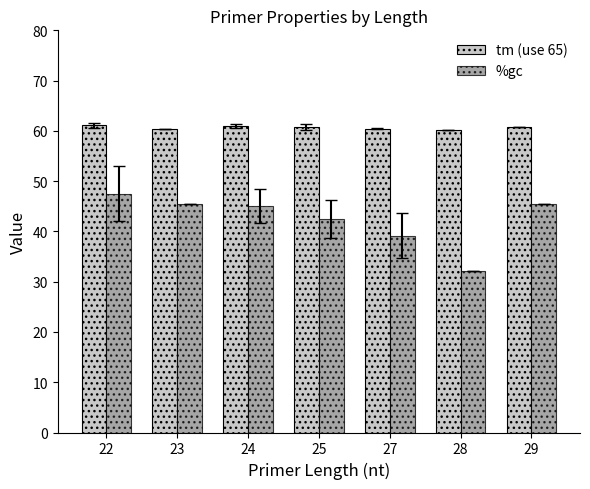

The %gc series shows 32.1 at 28. True or false?

True